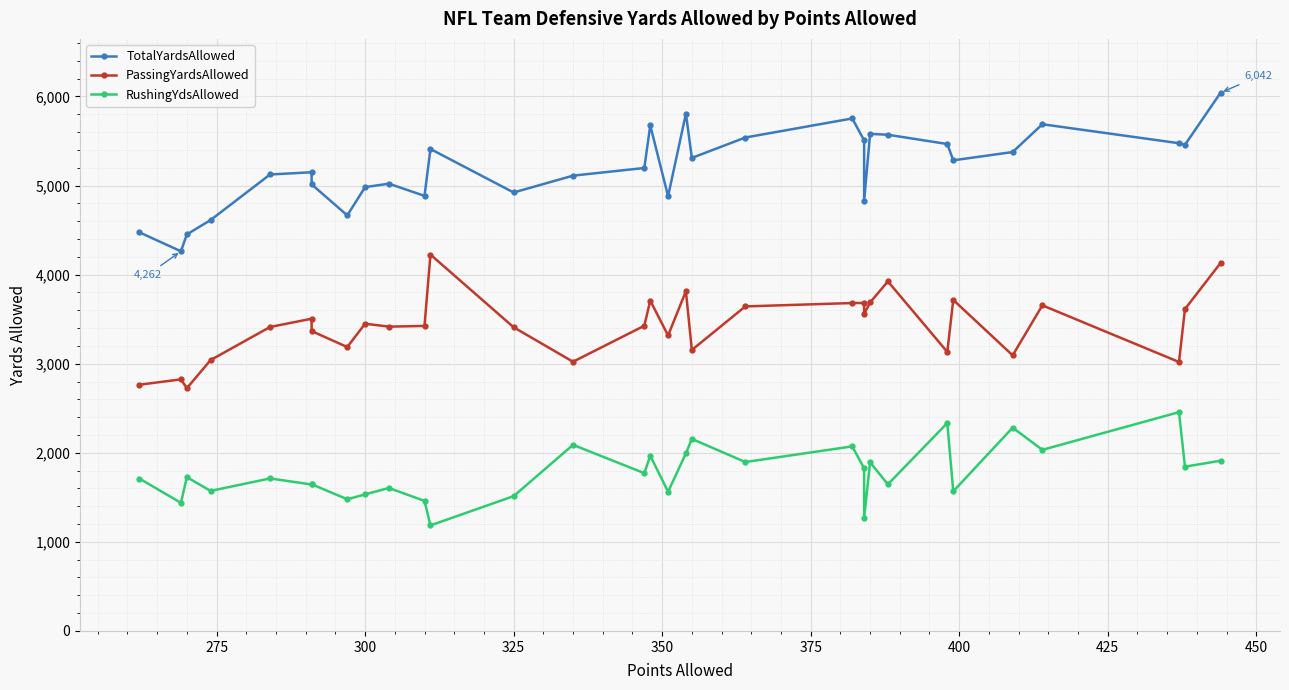

What are all the series names shown in the legend?

TotalYardsAllowed, PassingYardsAllowed, RushingYdsAllowed